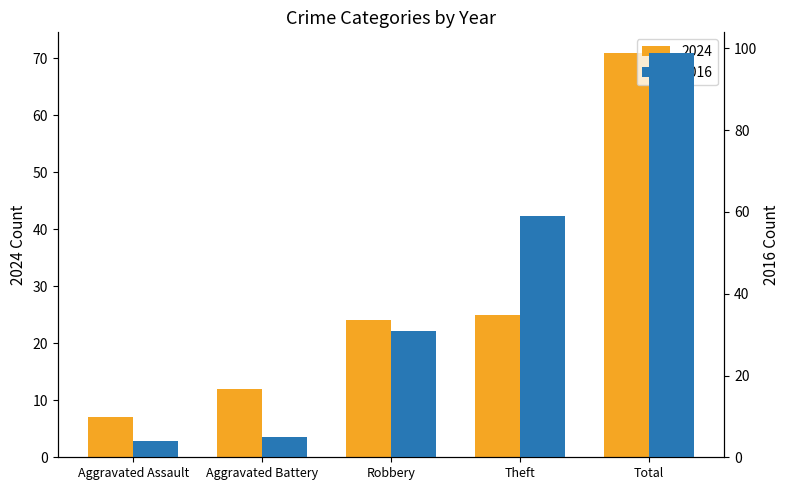

What is the label of the 3rd bar from the left?

Robbery